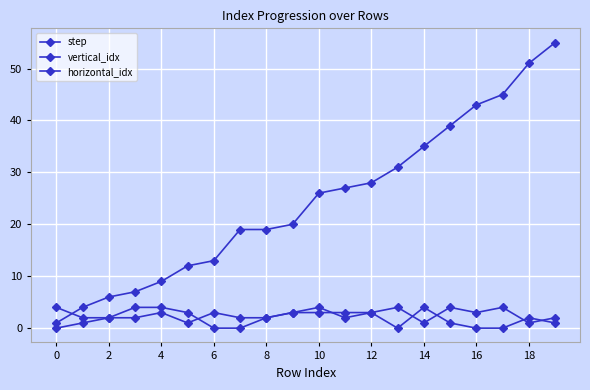

Does the chart have visible grid lines?

Yes